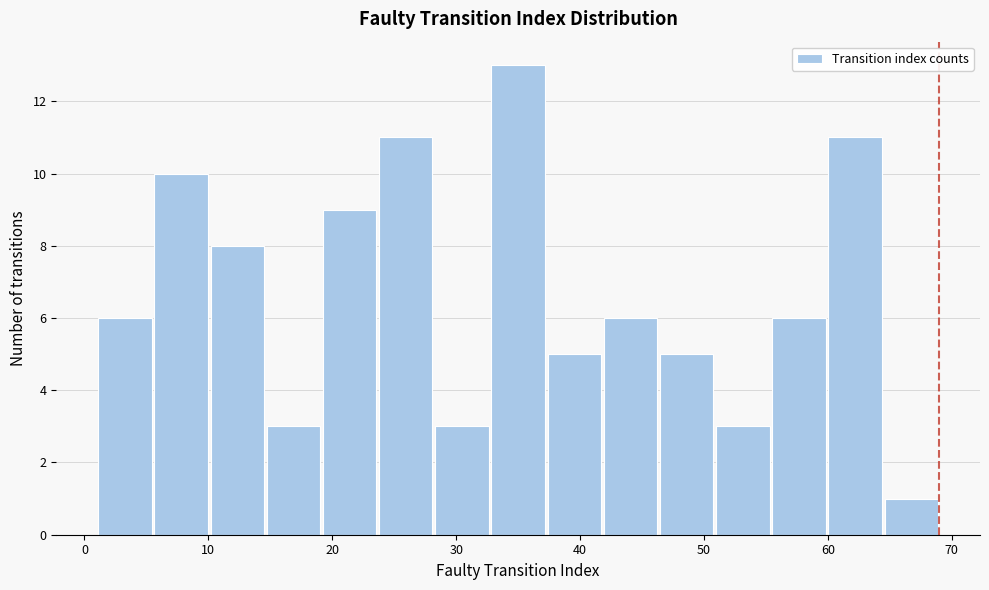

Reading left to right, list every bar in this chart as the range it spans on the x-axis followed by its height. Neither the bar edges nor the heights are printed on the chart, so give them approximately, as read against the axes.

1 to 6: 6
6 to 10: 10
10 to 15: 8
15 to 19: 3
19 to 24: 9
24 to 28: 11
28 to 33: 3
33 to 37: 13
37 to 42: 5
42 to 46: 6
46 to 51: 5
51 to 55: 3
55 to 60: 6
60 to 64: 11
64 to 69: 1